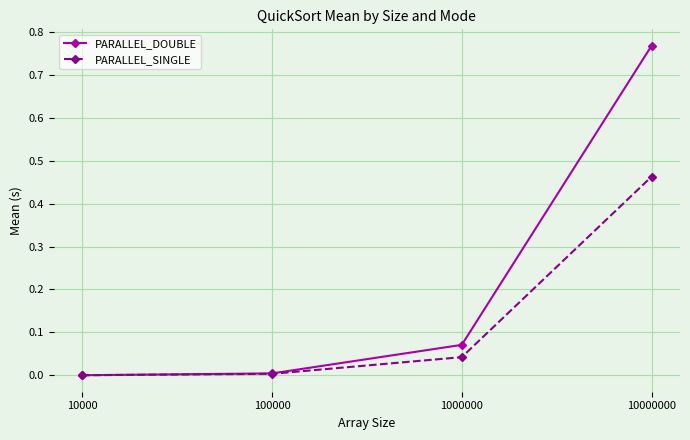

Which series has the widest spread of values?

PARALLEL_DOUBLE